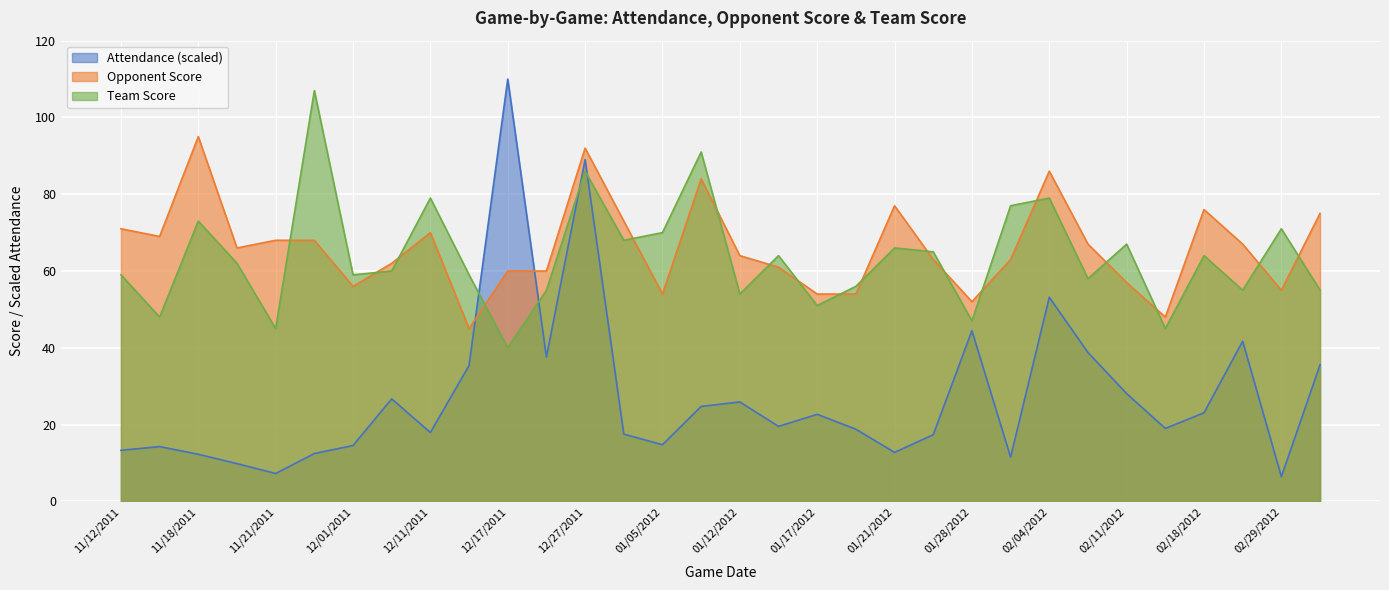

What is the sum of all Attendance values?

876.0